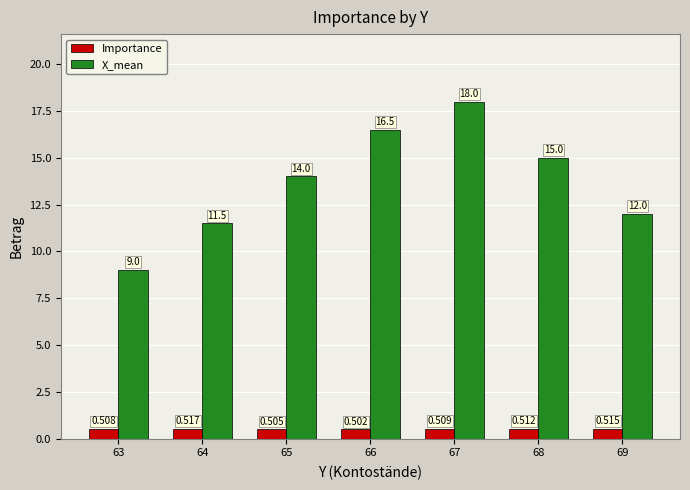

At how many categories does at least one series exceed 4?

7